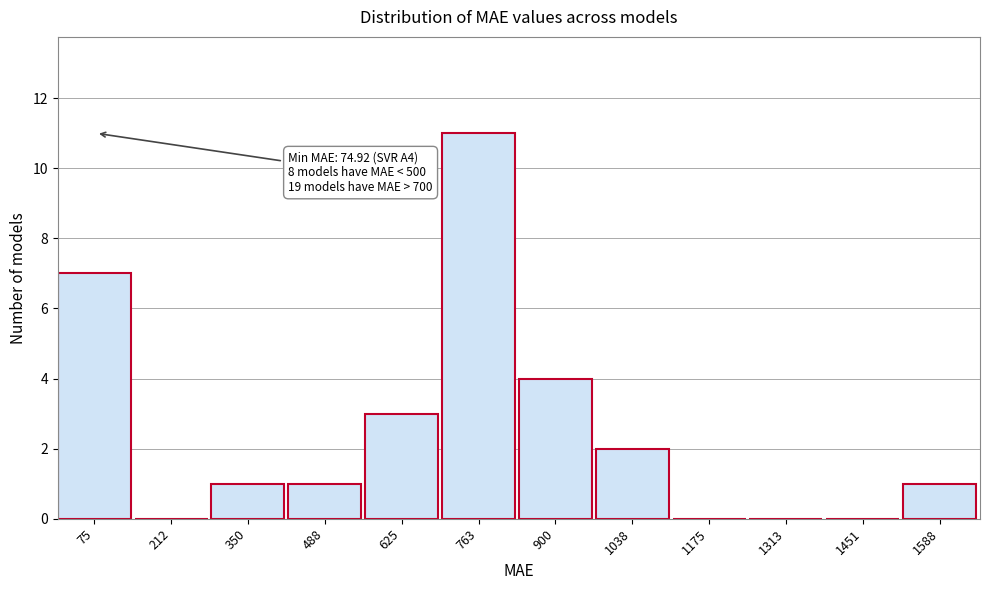

Reading left to right, list all the values displayed in this chart.

75=7	212=0	350=1	488=1	625=3	763=11	900=4	1038=2	1175=0	1313=0	1451=0	1588=1